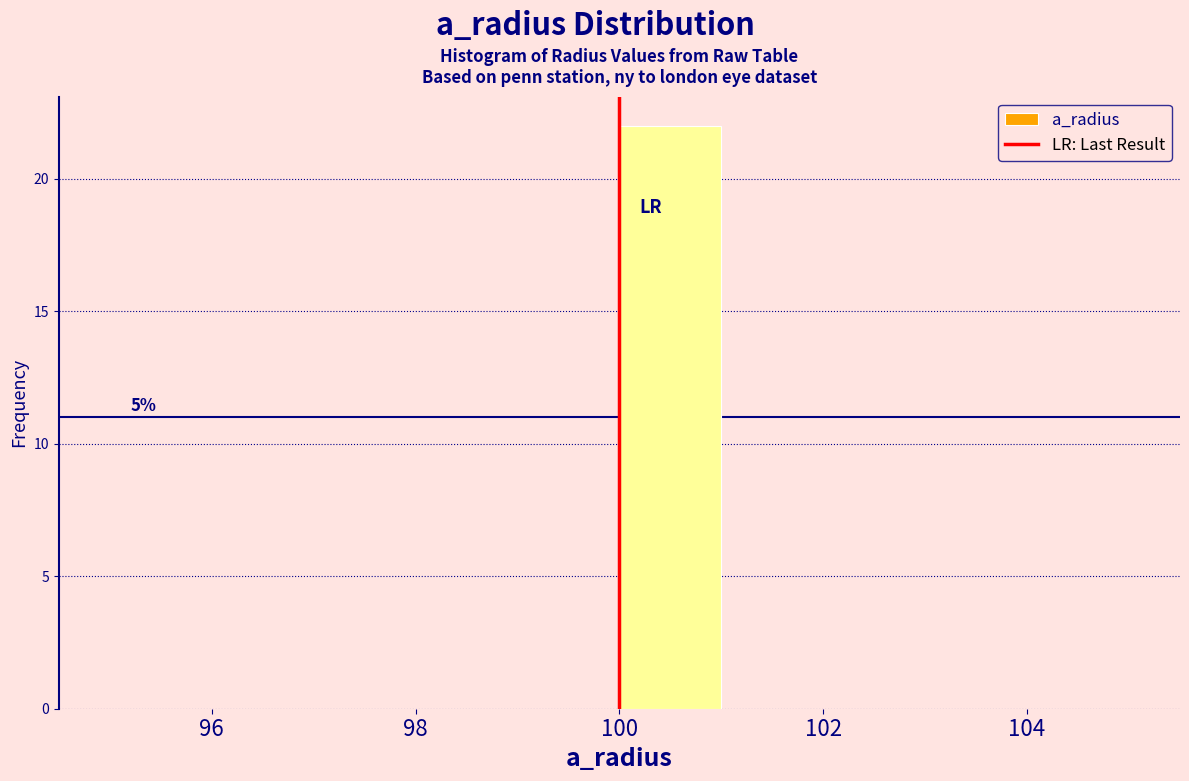

Over which range of the x-axis is the bar tallest?

100 to 101